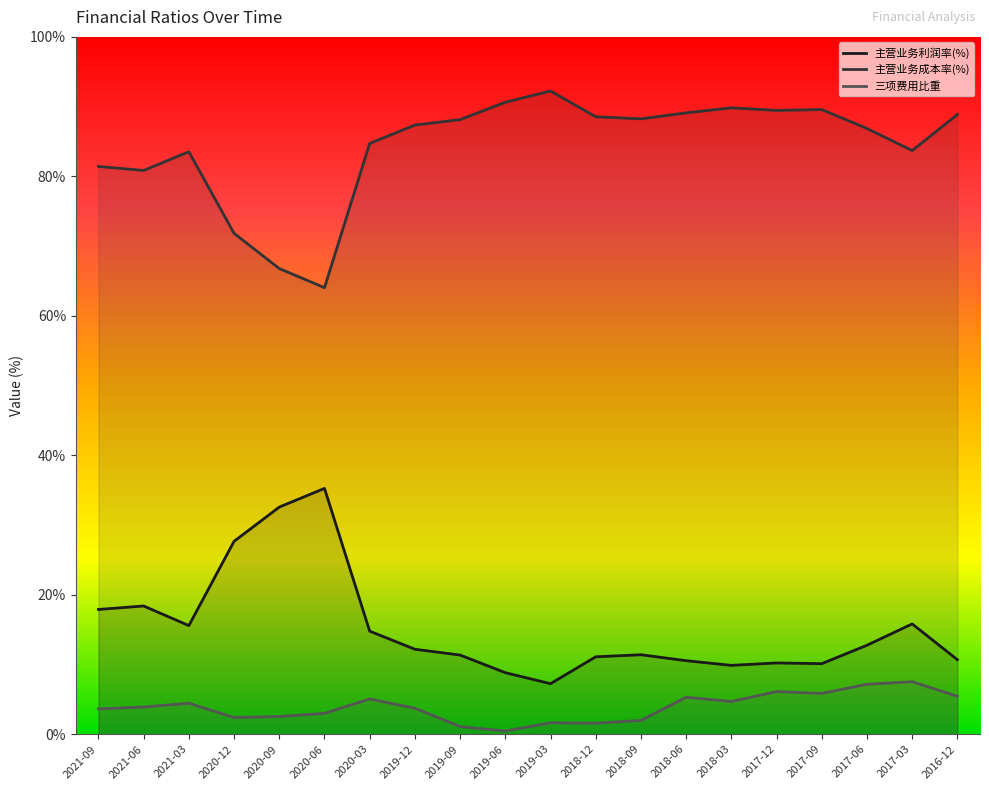

Is the value of 主营业务利润率(%) at 2019-06 greater than the value of 三项费用比重 at 2021-06?

Yes